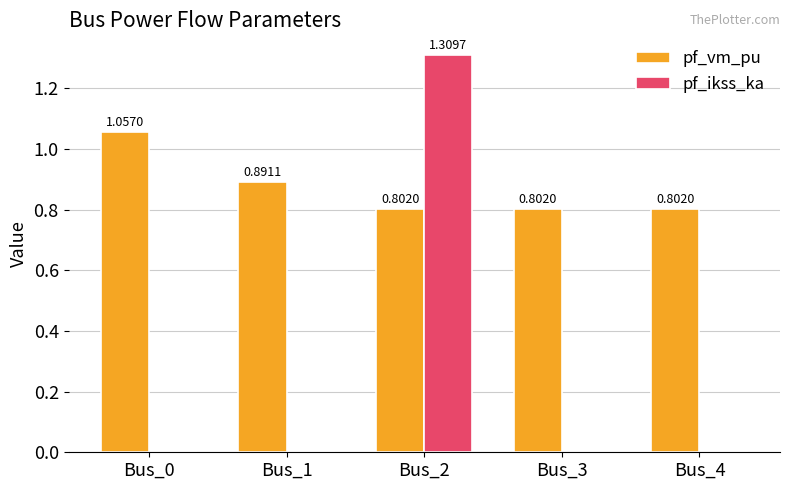

At which category is the sum across all series the highest?

Bus_2